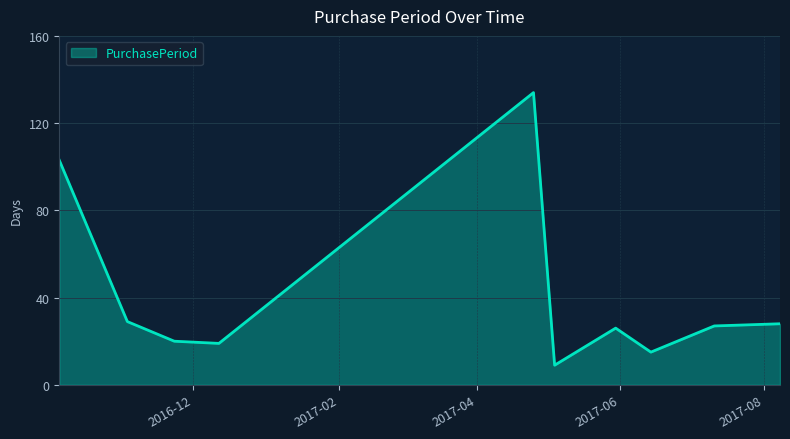

What is the minimum value shown in the chart?

9